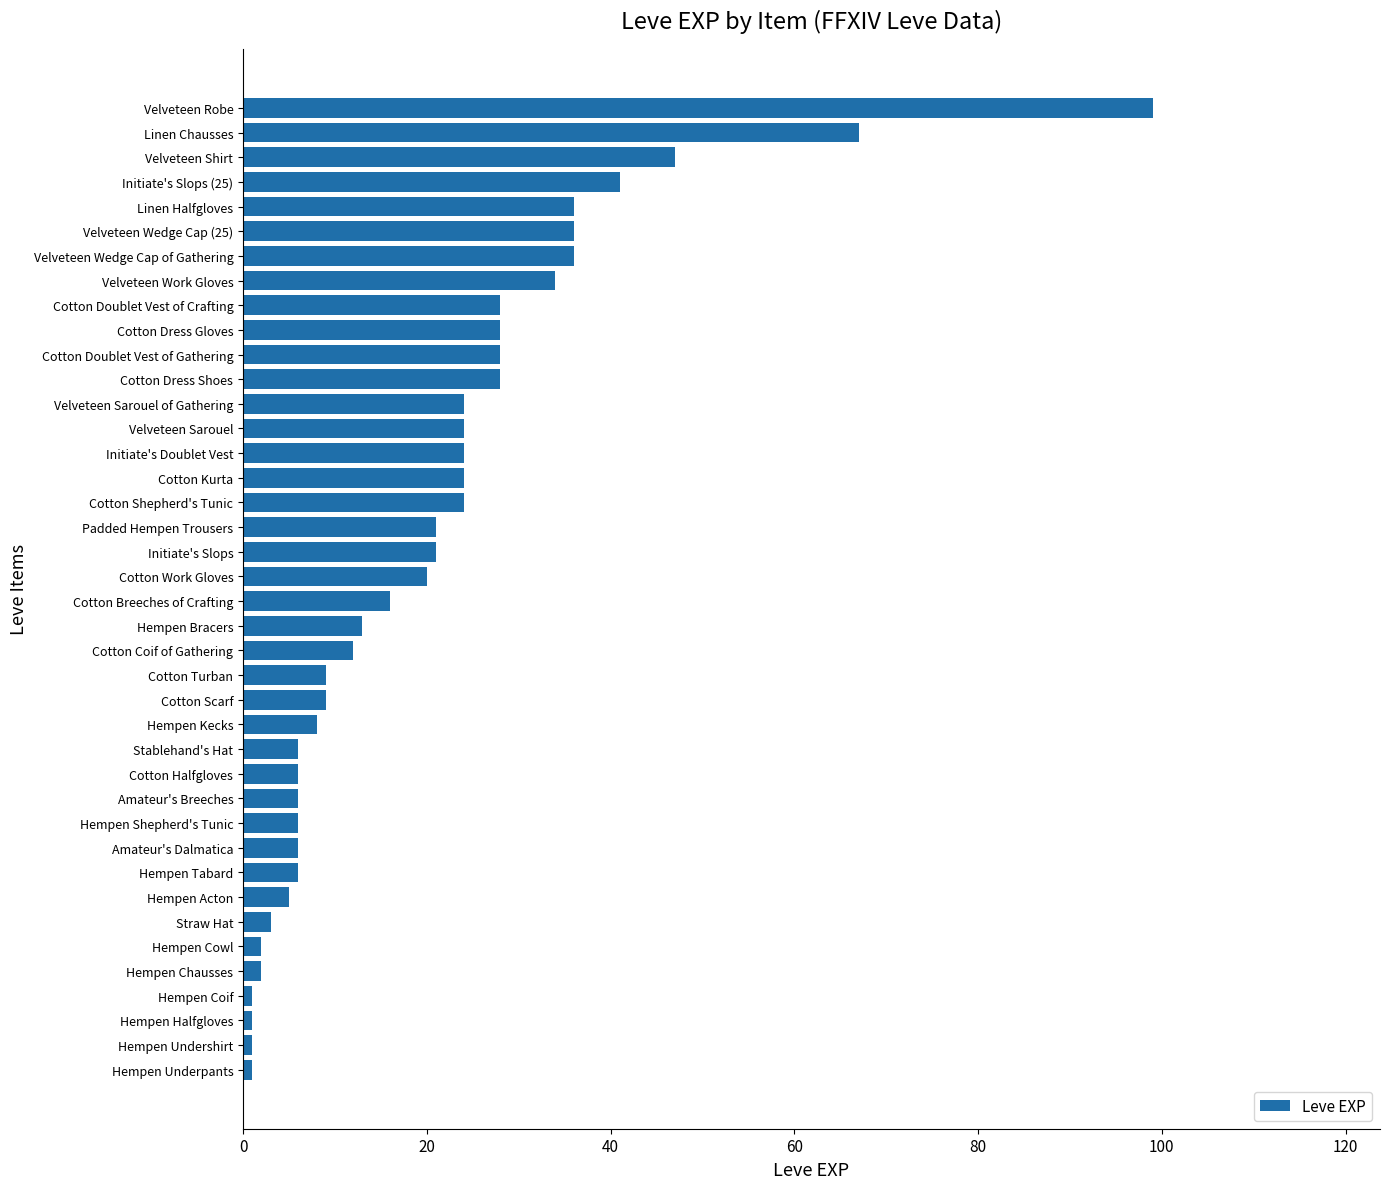

What is the difference between the maximum and minimum values?

98